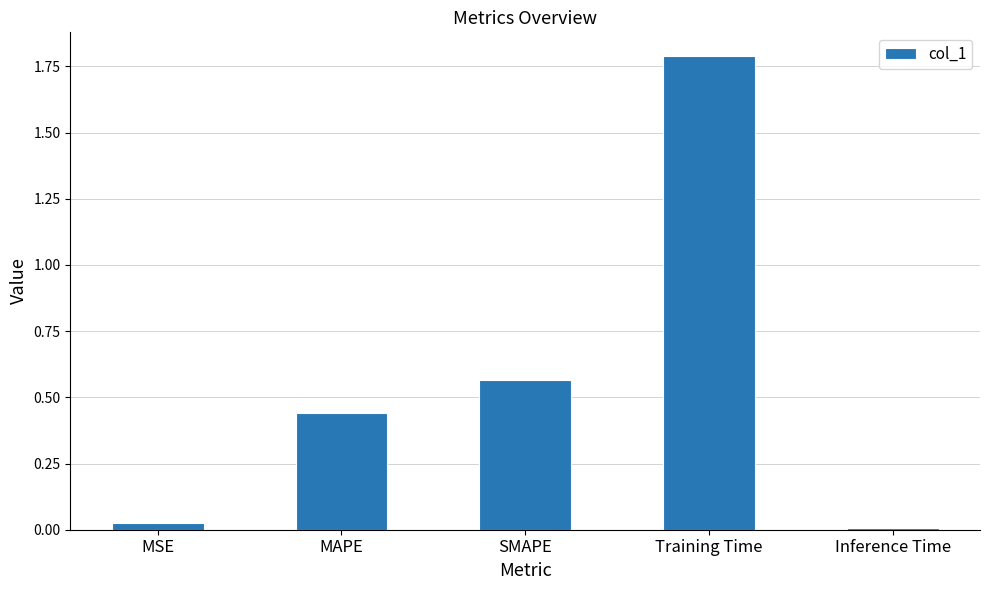

What is the maximum value shown in the chart?

1.8